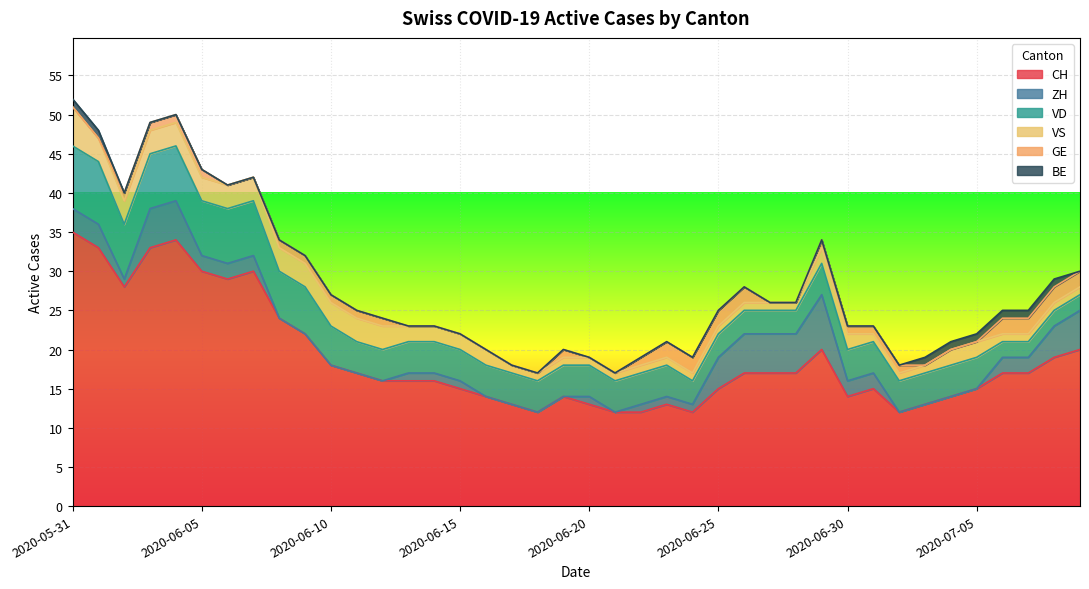

Count the number of categories in the chart.

40